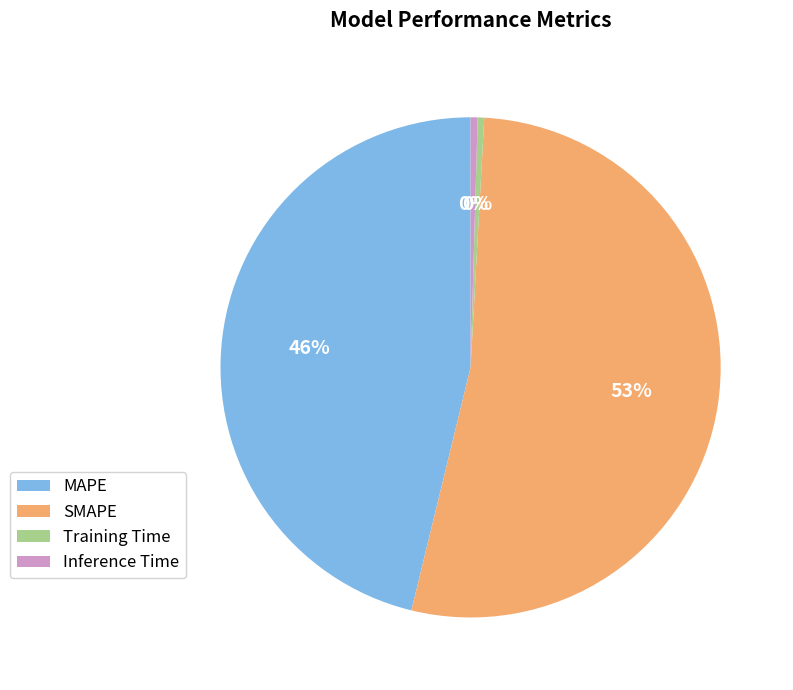

Between Training Time and MAPE, which is larger?

MAPE